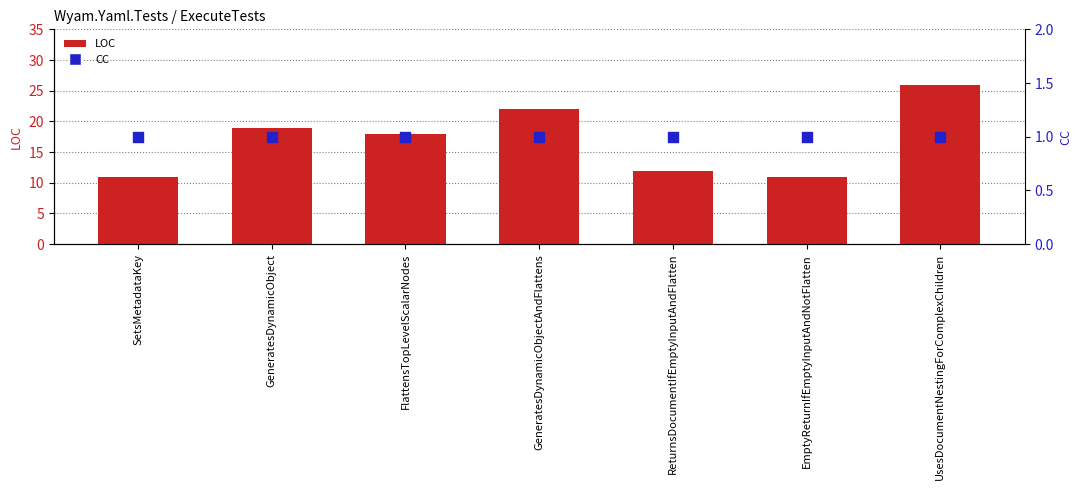

Which series contains the highest Y value?

LOC